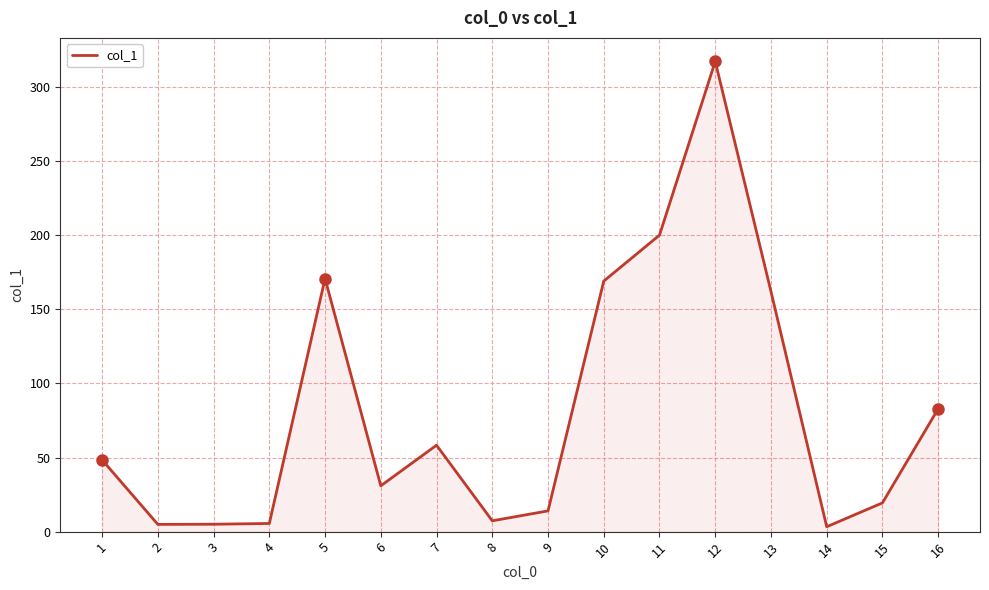

The chart shows a value of 235.0 at 10. True or false?

False